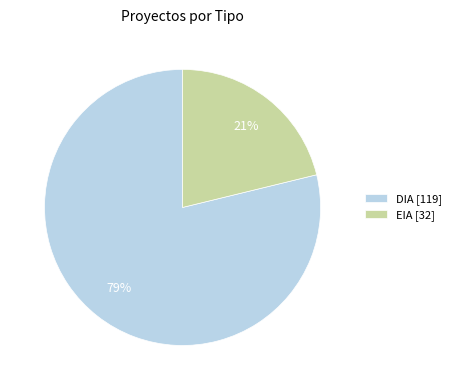

Rank the categories by value from highest to lowest.

DIA, EIA